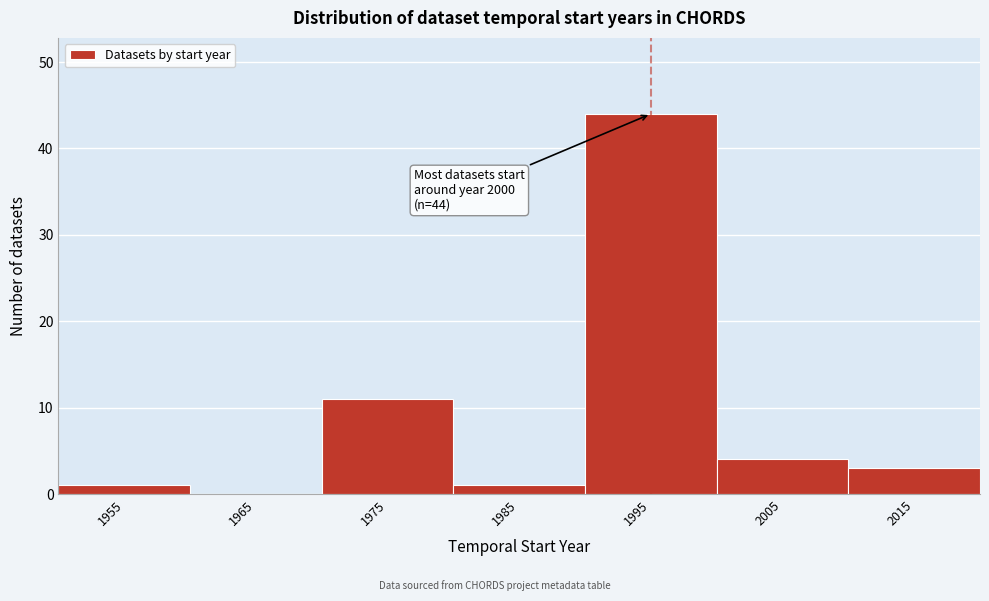

Reading right to left, transcribe all the data shown in this chart.

2015=3	2005=4	1995=44	1985=1	1975=11	1965=0	1955=1